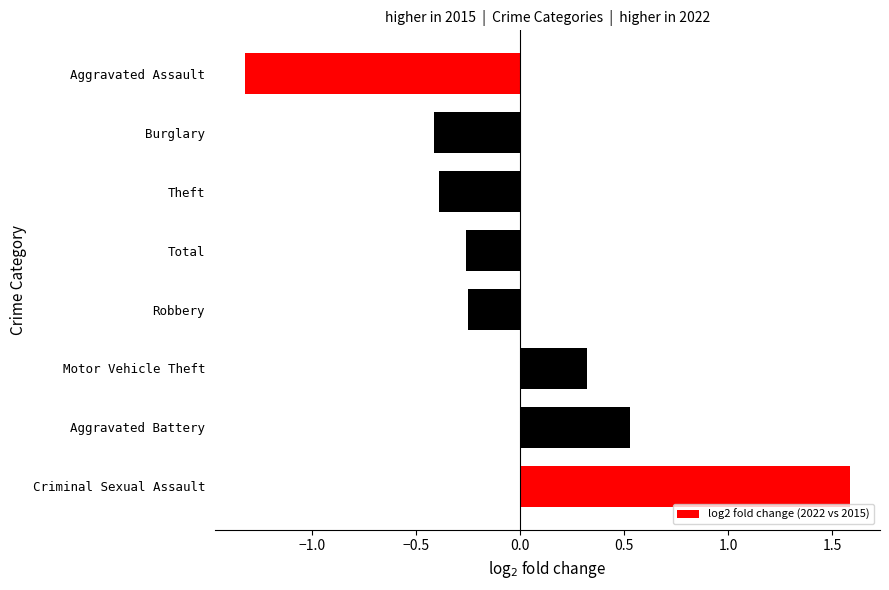

What is the difference between the maximum and minimum values?

2.9